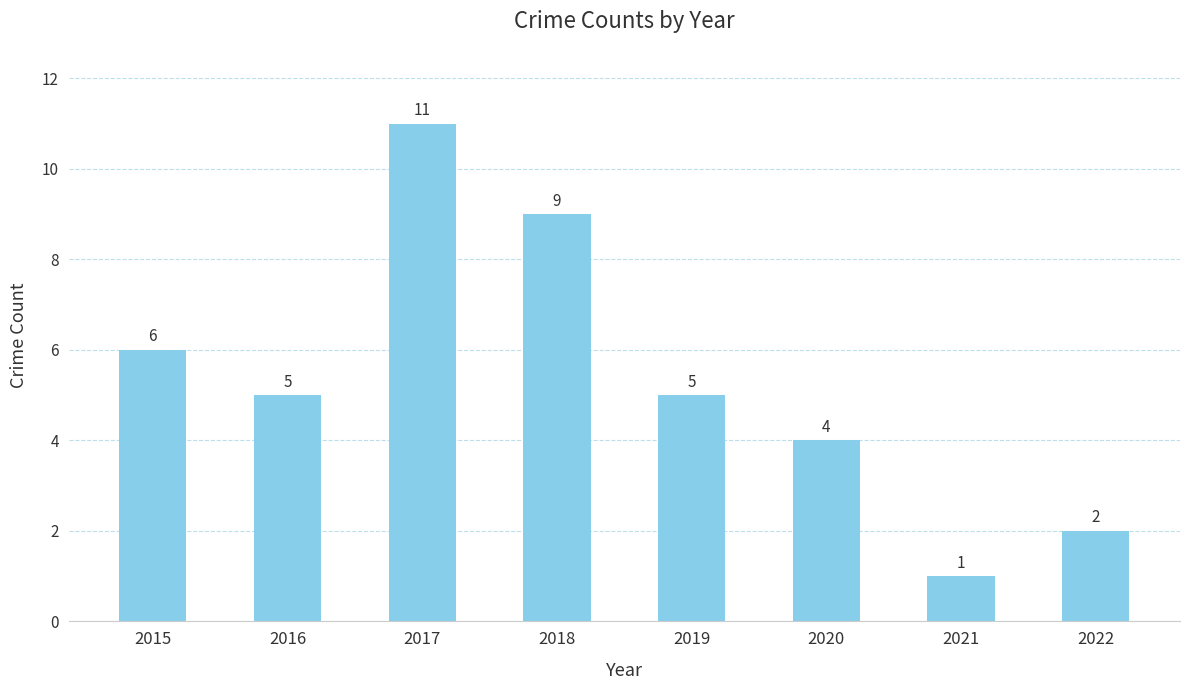

Count the number of data series in this chart.

1